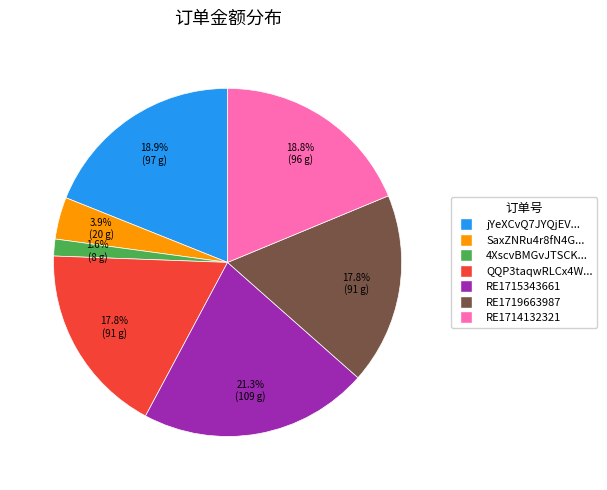

Is there a majority slice in this chart?

No